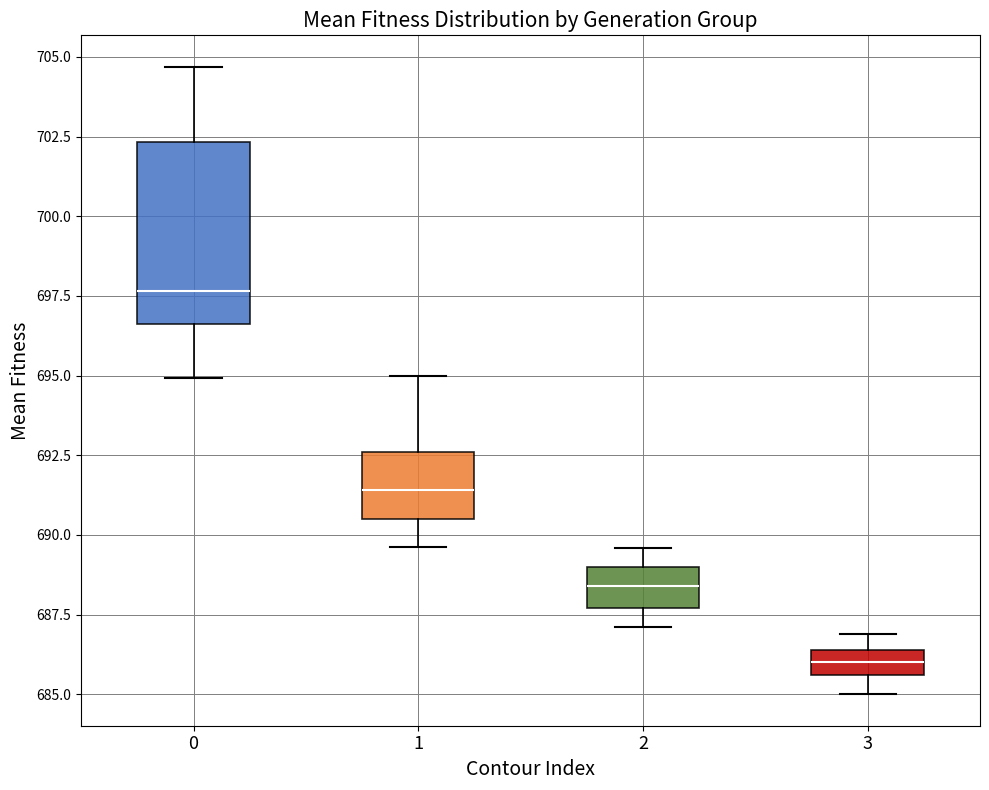

Reading left to right, transcribe this box plot: for each box, give where its median line is, the range the box spans, and where its two whiskers end, as read against the y-axis. The values are not printed on the chart, so give them approximately, as read against the axis.

0: median 697.5, box 696.5 to 702.5, whiskers 695.0 to 704.5
1: median 691.5, box 690.5 to 692.5, whiskers 689.5 to 695.0
2: median 688.5, box 687.5 to 689.0, whiskers 687.0 to 689.5
3: median 686.0, box 685.5 to 686.5, whiskers 685.0 to 687.0